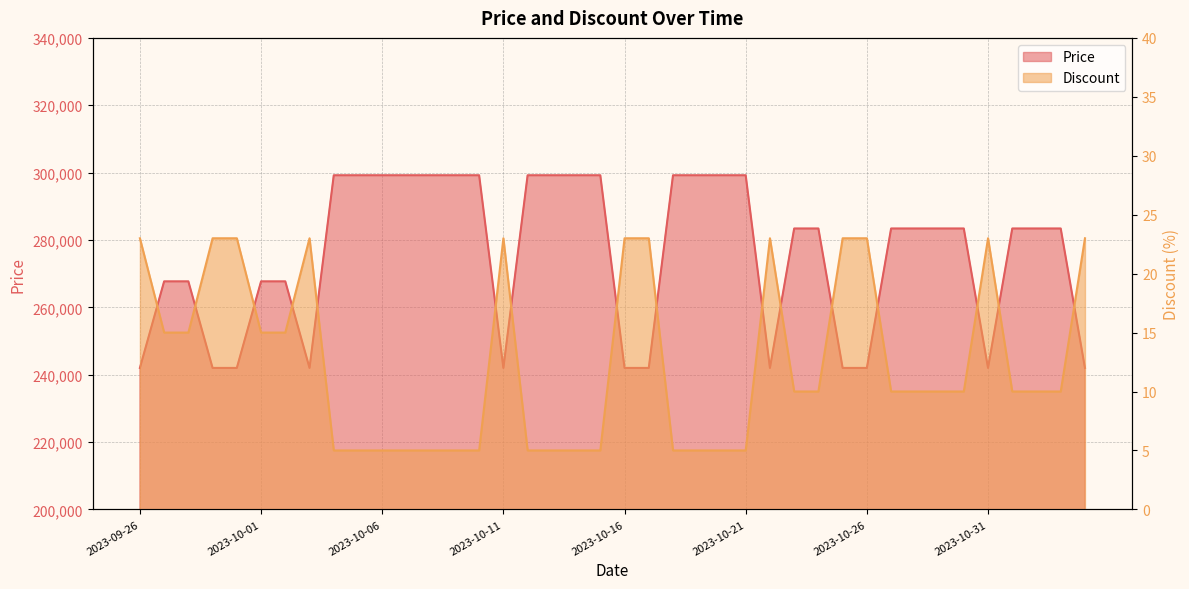

At which category is the sum across all series the highest?

2023-10-04